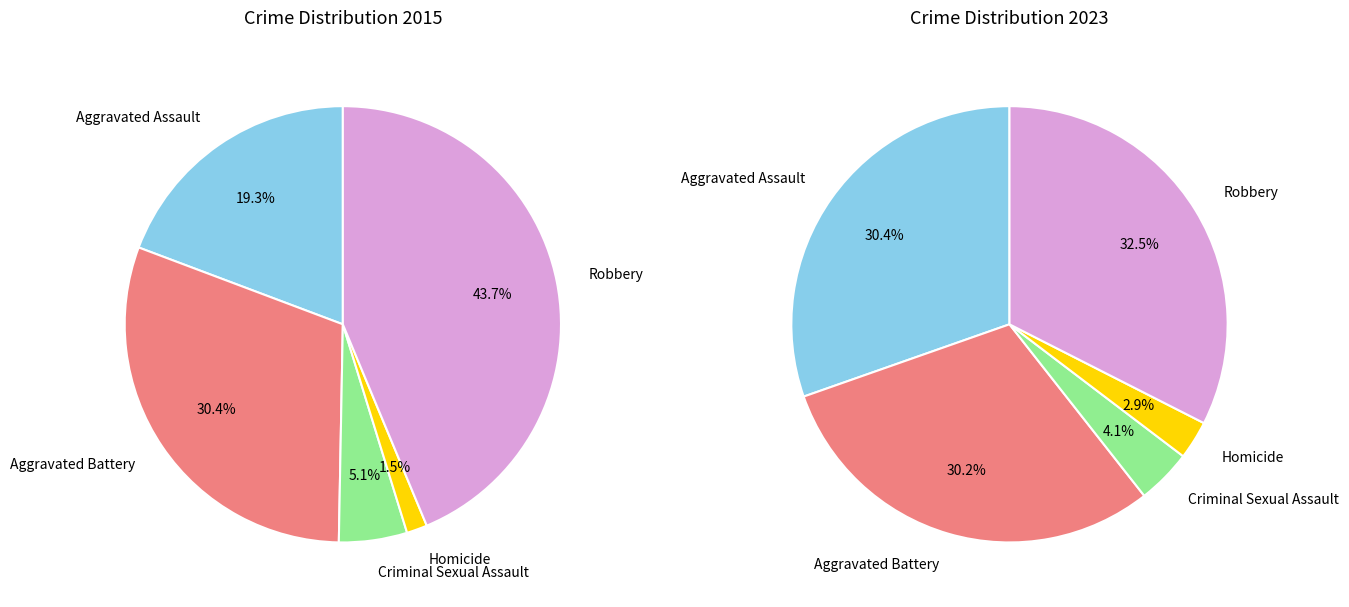

What percentage do Criminal Sexual Assault and Homicide together represent?

6.6%